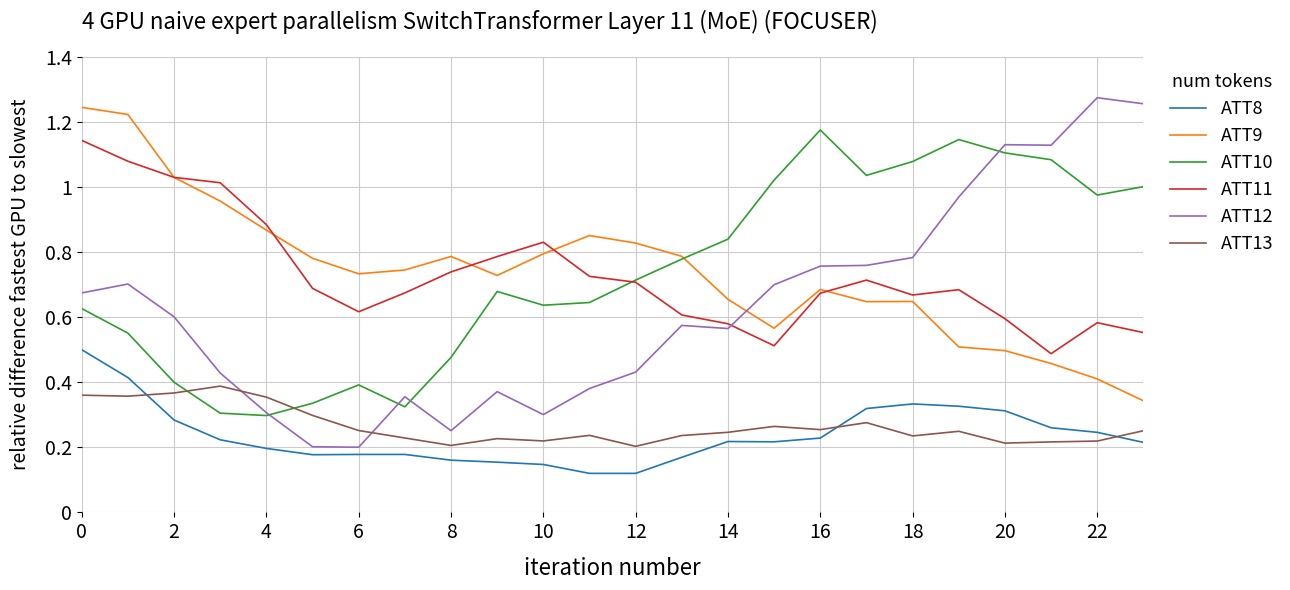

True or false: ATT10 and ATT8 intersect in this chart.

False